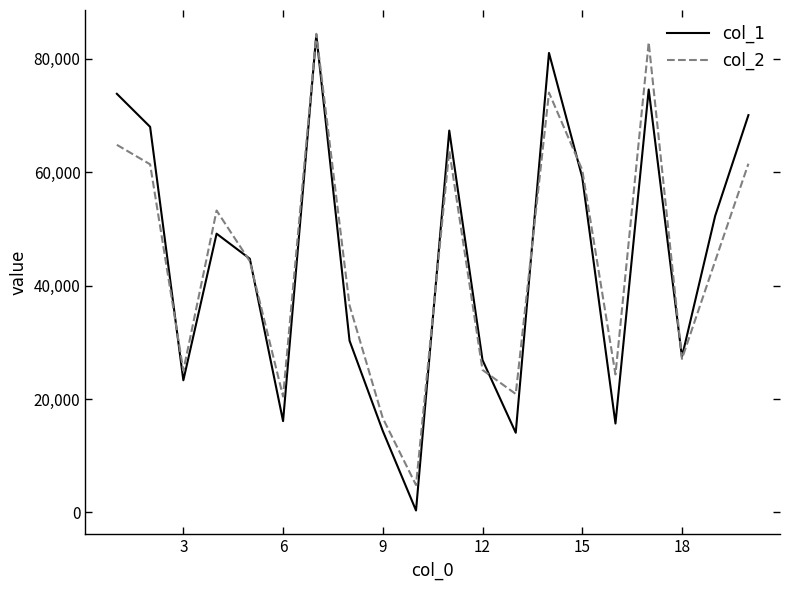

Which series has the widest spread of values?

col_1